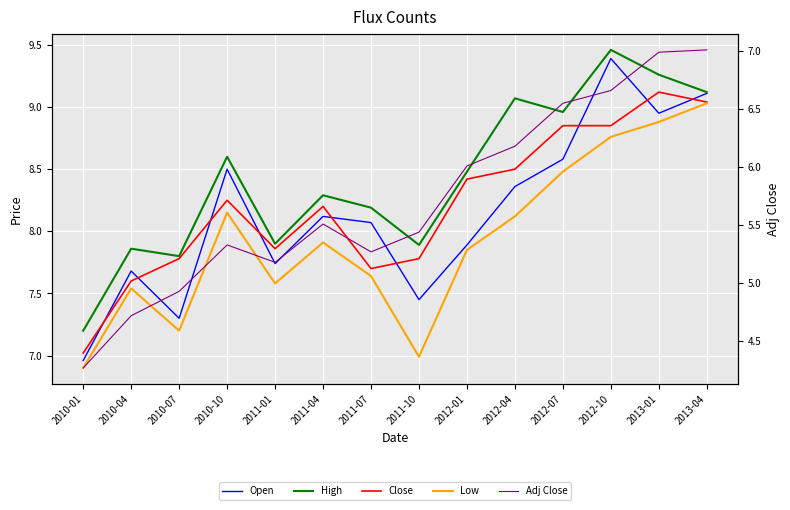

Reading left to right, extract all data points from this chart.

Open: 7.0	7.7	7.3	8.5	7.7	8.1	8.1	7.5	7.9	8.4	8.6	9.4	8.9	9.1
High: 7.2	7.9	7.8	8.6	7.9	8.3	8.2	7.9	8.5	9.1	9.0	9.5	9.3	9.1
Close: 7.0	7.6	7.8	8.2	7.9	8.2	7.7	7.8	8.4	8.5	8.8	8.8	9.1	9.0
Low: 6.9	7.5	7.2	8.2	7.6	7.9	7.6	7.0	7.8	8.1	8.5	8.8	8.9	9.0
Adj Close: 4.3	4.7	4.9	5.3	5.2	5.5	5.3	5.4	6.0	6.2	6.5	6.7	7.0	7.0